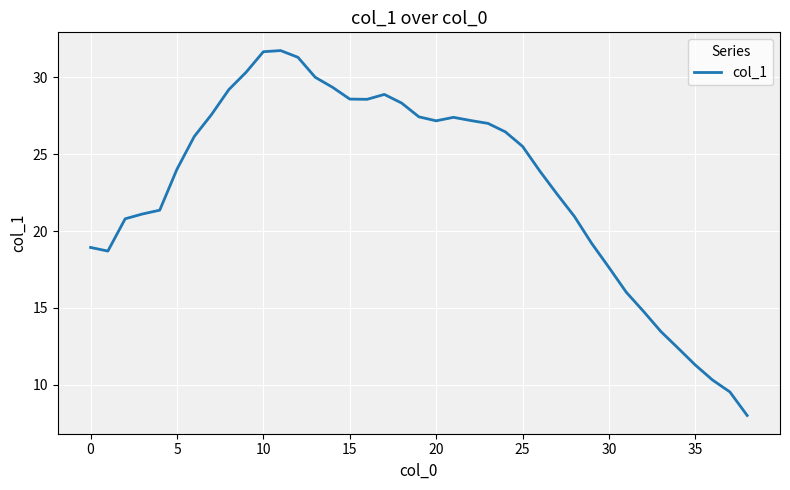

What is the greatest value displayed?

31.7